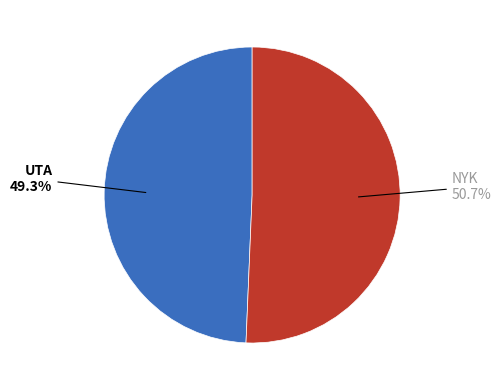

Is there any slice that represents more than half of the pie?

Yes